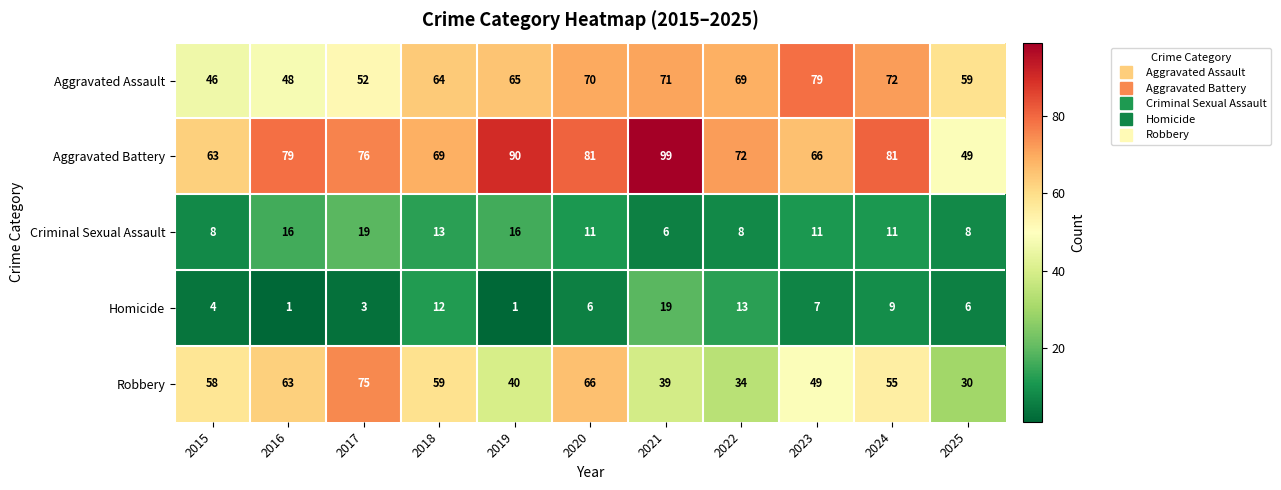

How many data points in Homicide are less than 6?

4